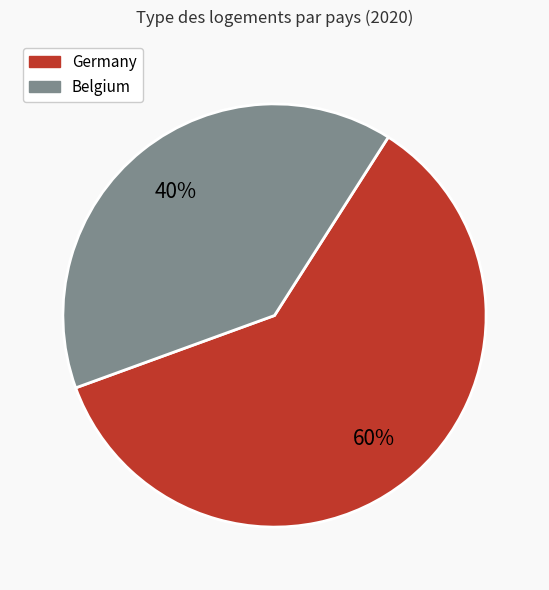

To the nearest percent, what percentage of the pie is Belgium?

40%